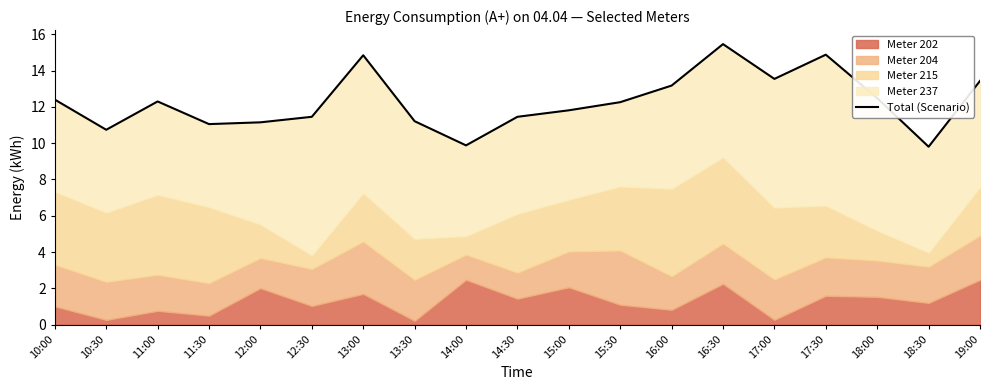

What position from the right is 10:30?

18